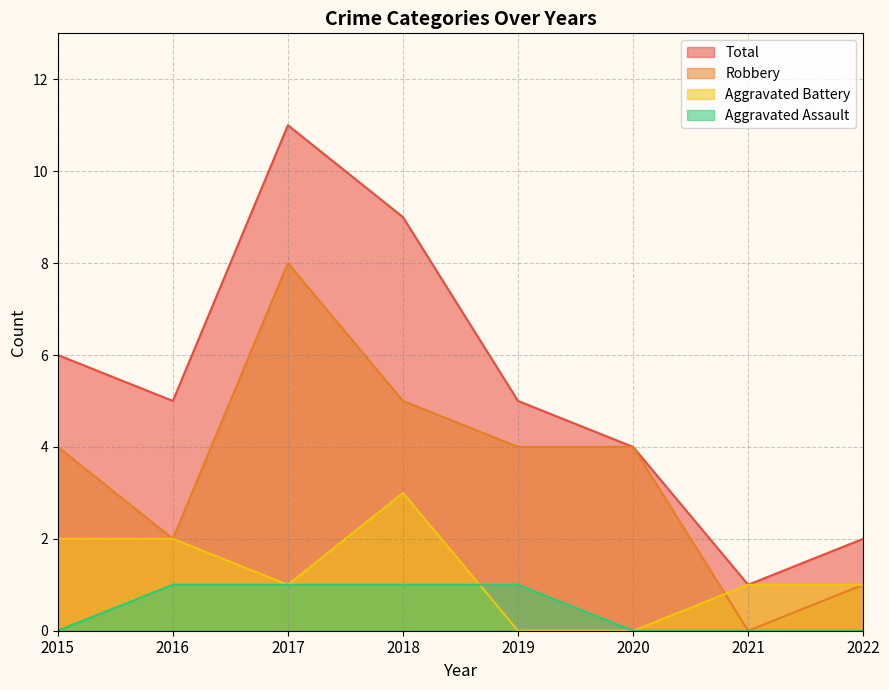

Is the value of Aggravated Battery at 2019 greater than the value of Aggravated Assault at 2017?

No